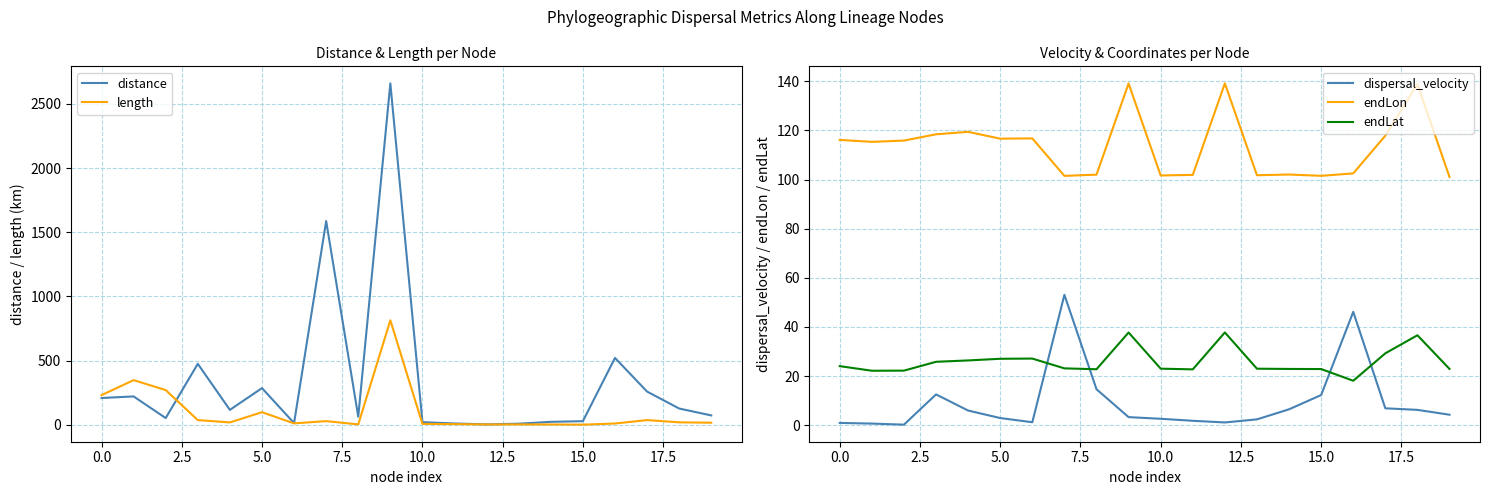

What is the smallest value displayed?

0.2